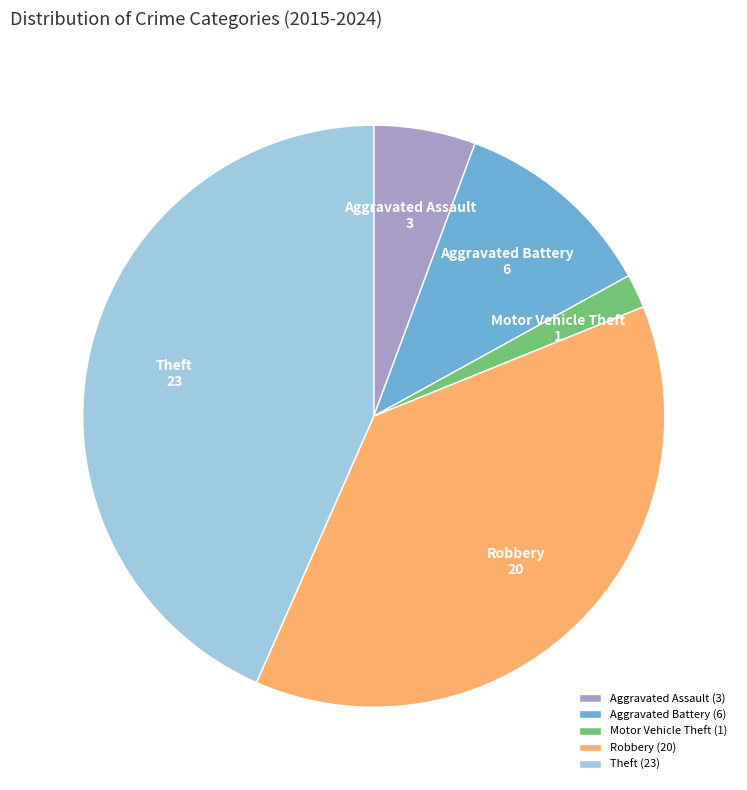

The Robbery slice represents 38% of the pie. True or false?

True